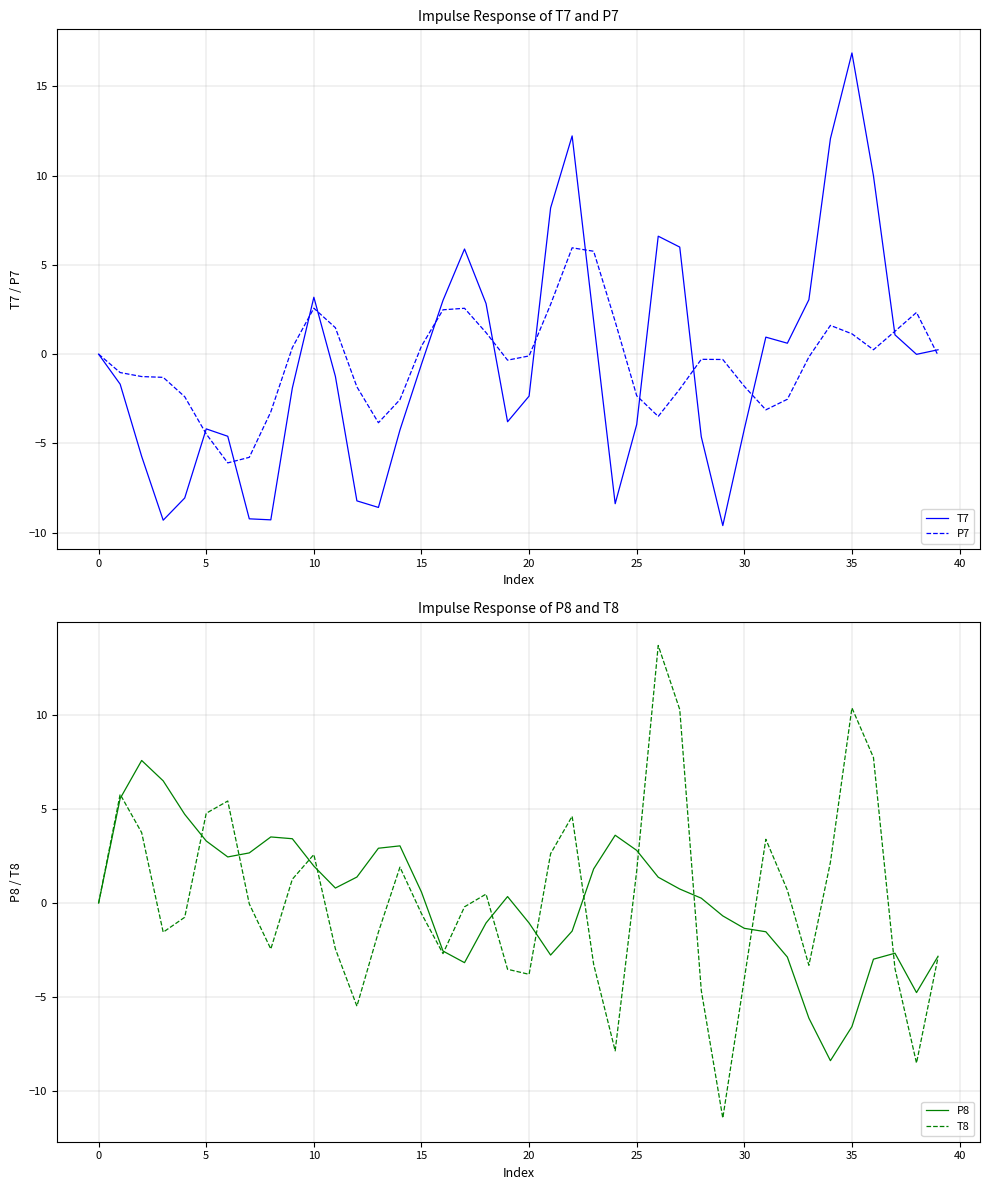

What is the difference between the P8 values at 23 and 15?

1.2